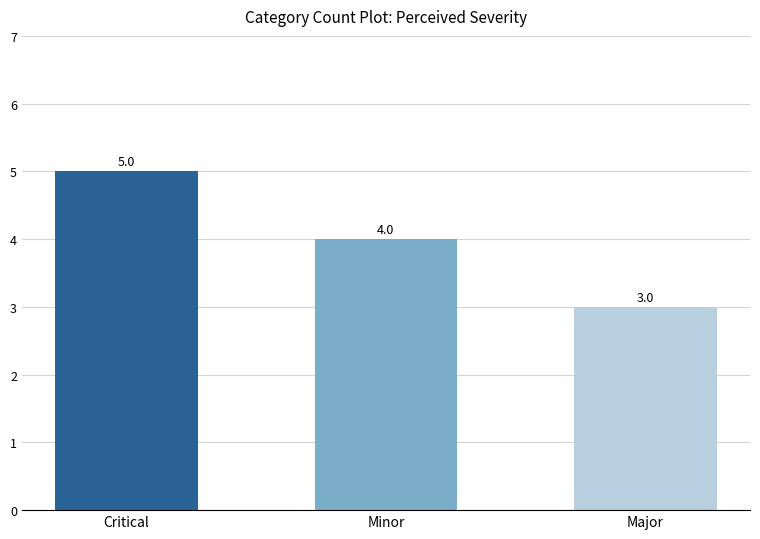

Reading left to right, what are all the values shown in this chart?

5	4	3